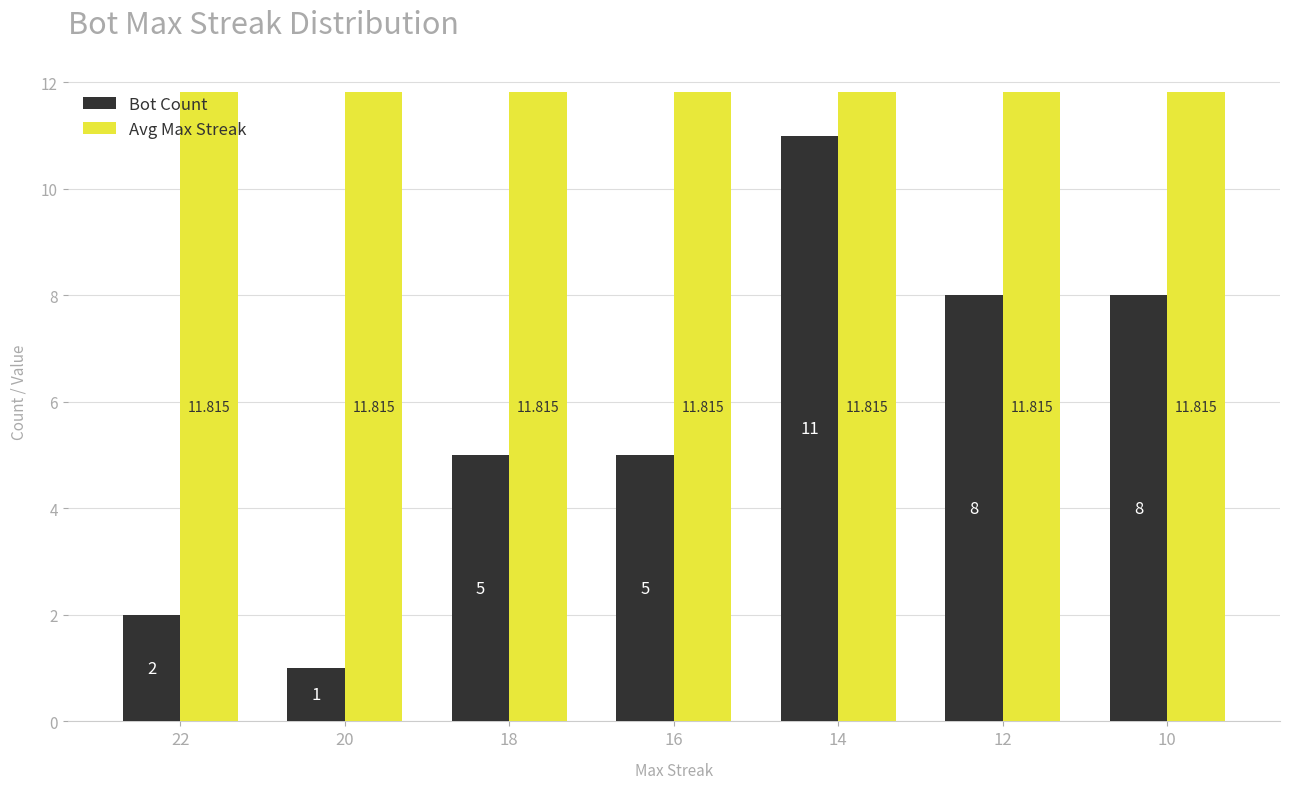

How many groups of bars are there?

7